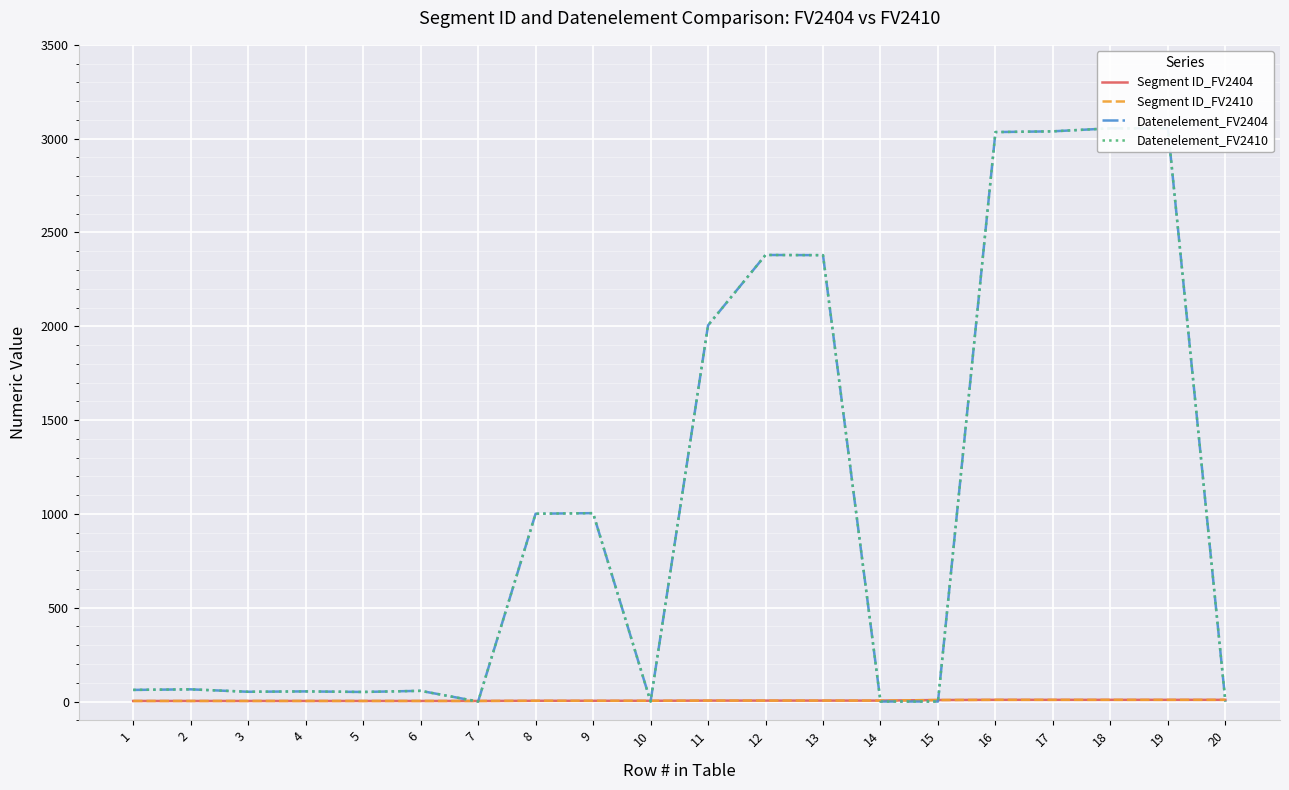

What is the total value across all series at 18?

6128